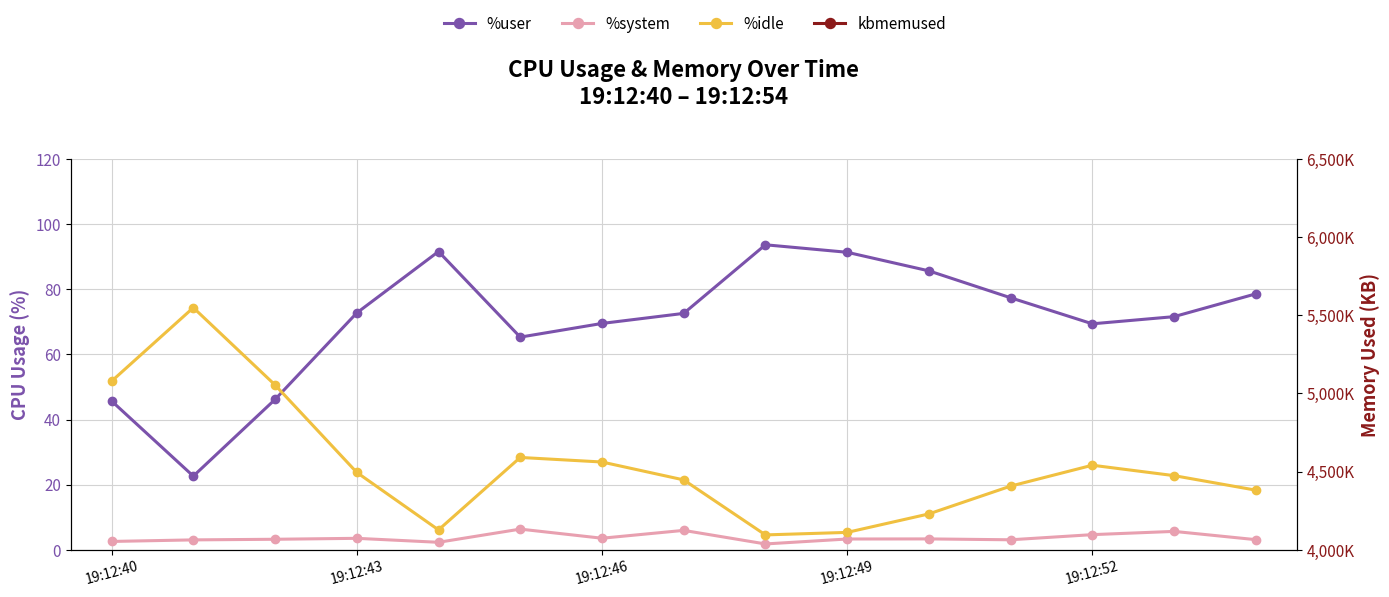

Count the number of categories in the chart.

15